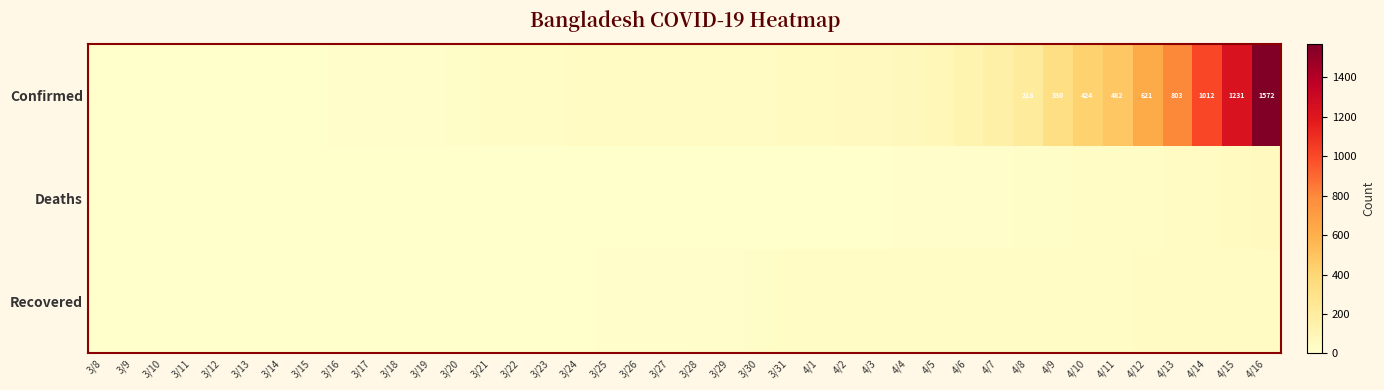

How many series are shown in this chart?

3